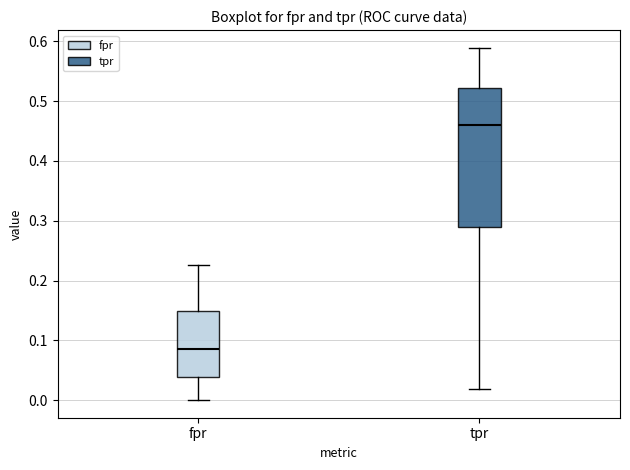

Where does the lower whisker of the box for fpr end on the y-axis? The values are not printed on the chart, so give them approximately, as read against the axis.

0.00